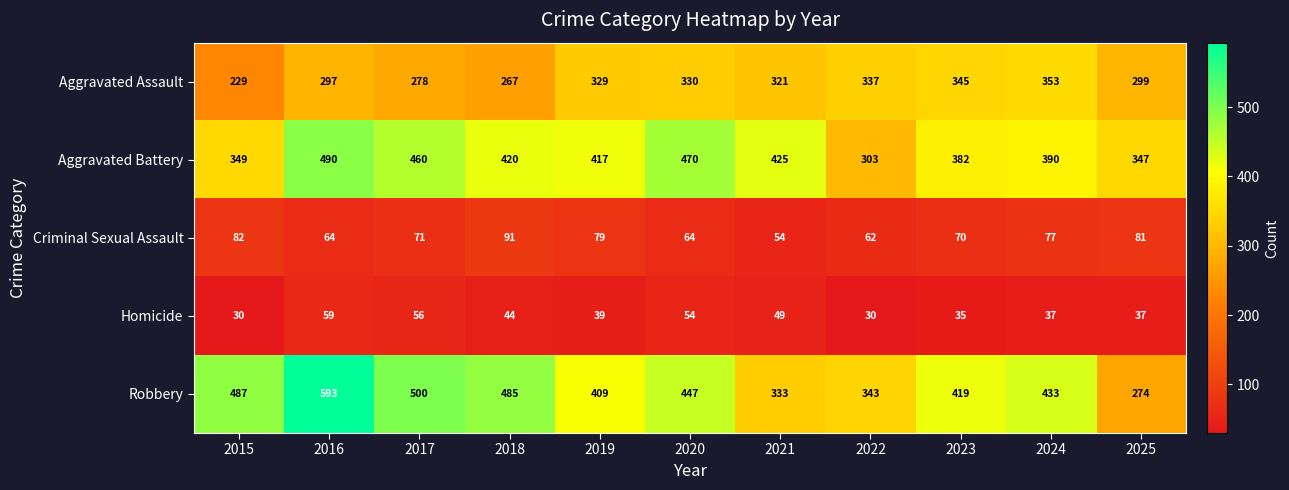

What is the difference between the maximum and second lowest values in the Aggravated Battery series?

143